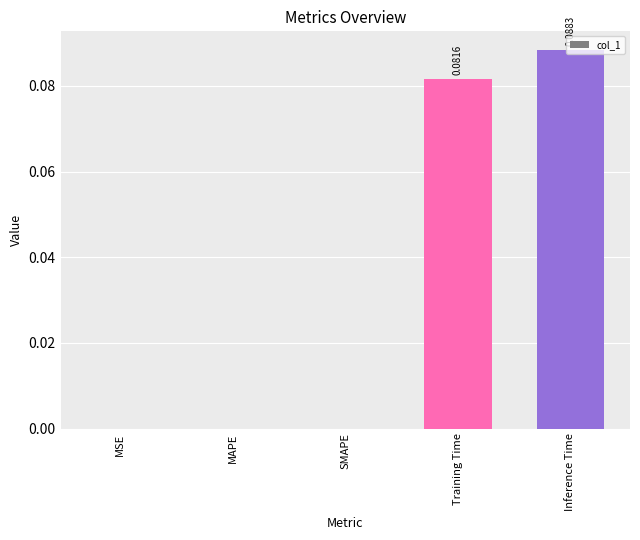

Which has a higher value, Training Time or MSE?

Training Time